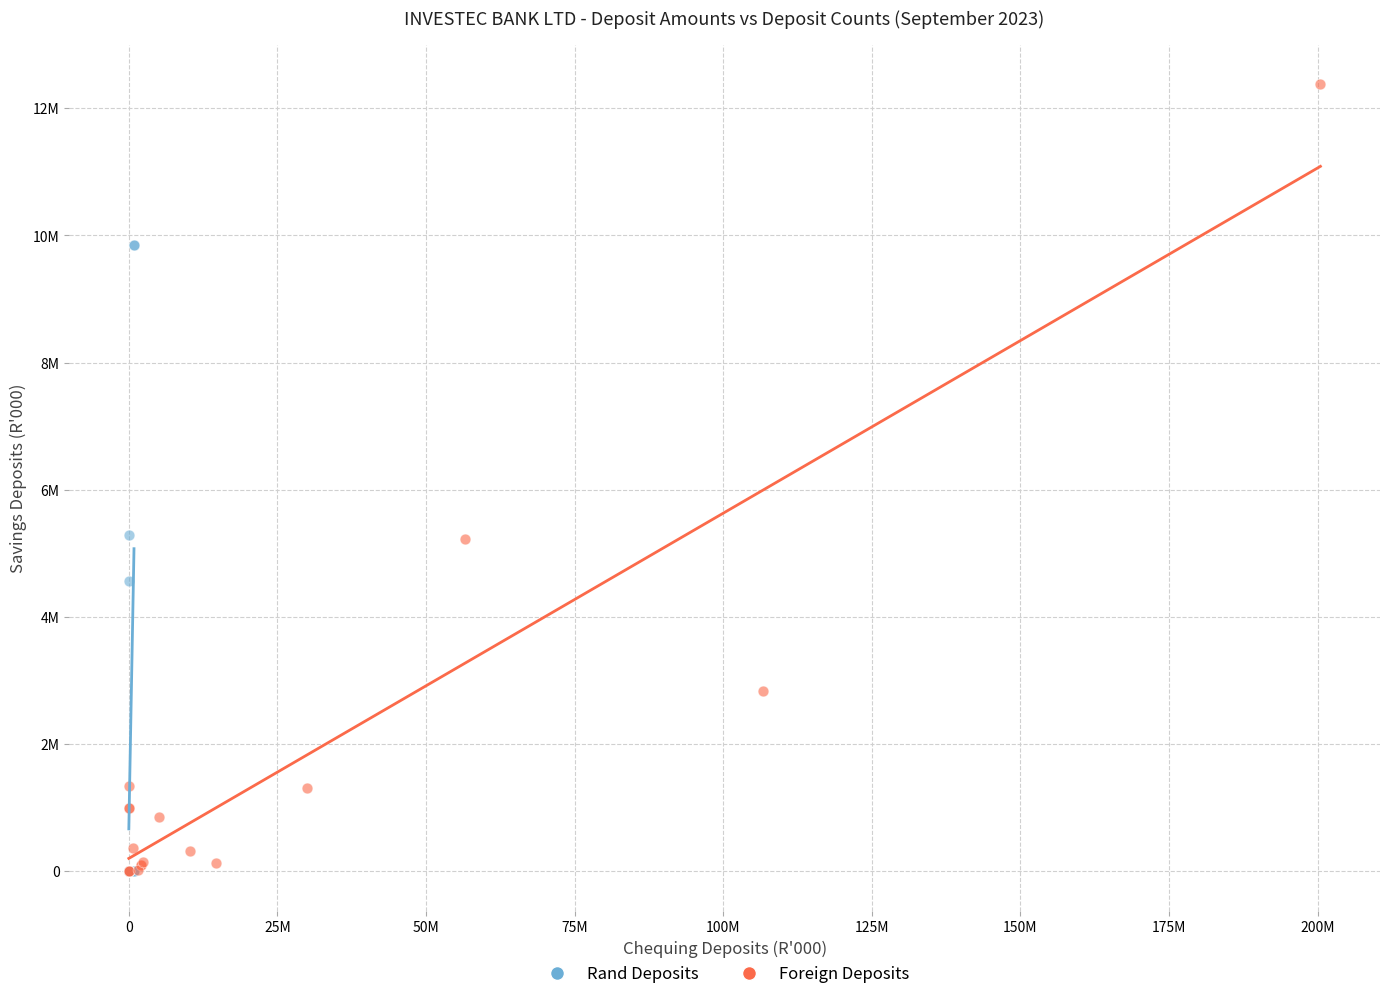

Which series contains the highest Y value?

Foreign Deposits